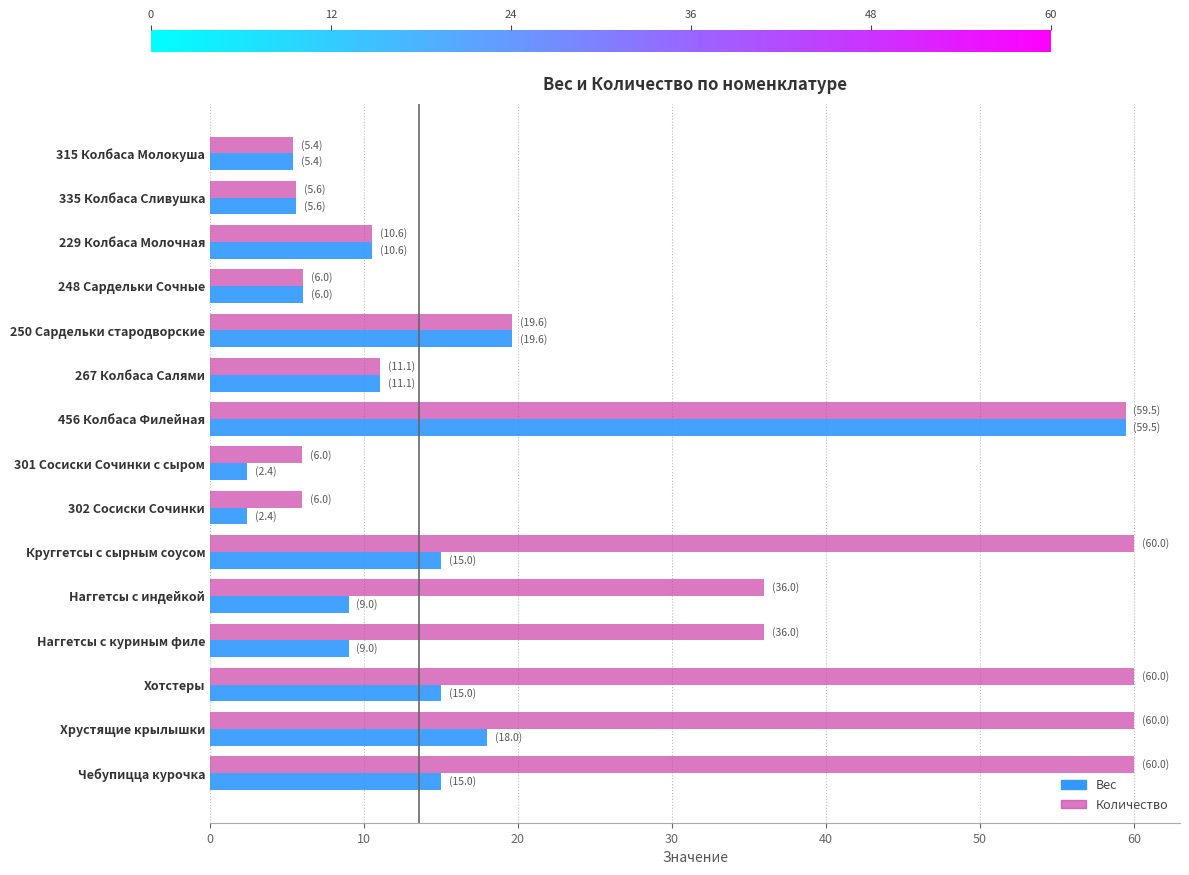

What is the difference between the highest and lowest values at Наггетсы с куриным филе?

27.0